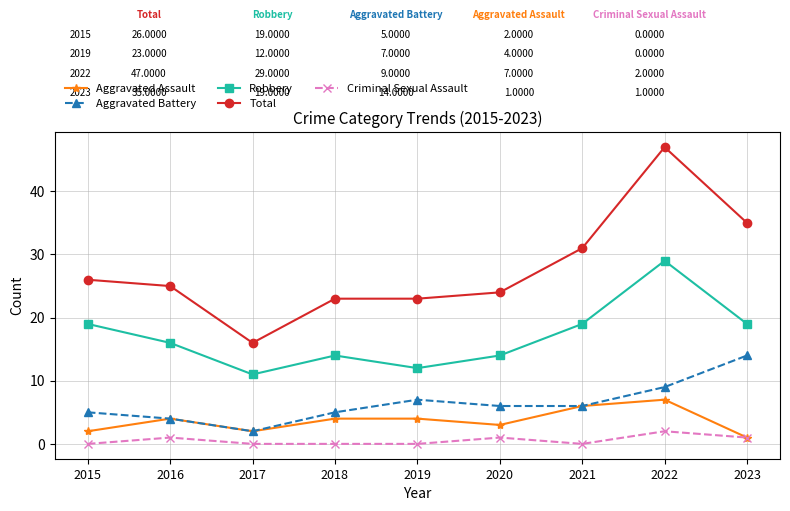

True or false: Total and Criminal Sexual Assault intersect in this chart.

False